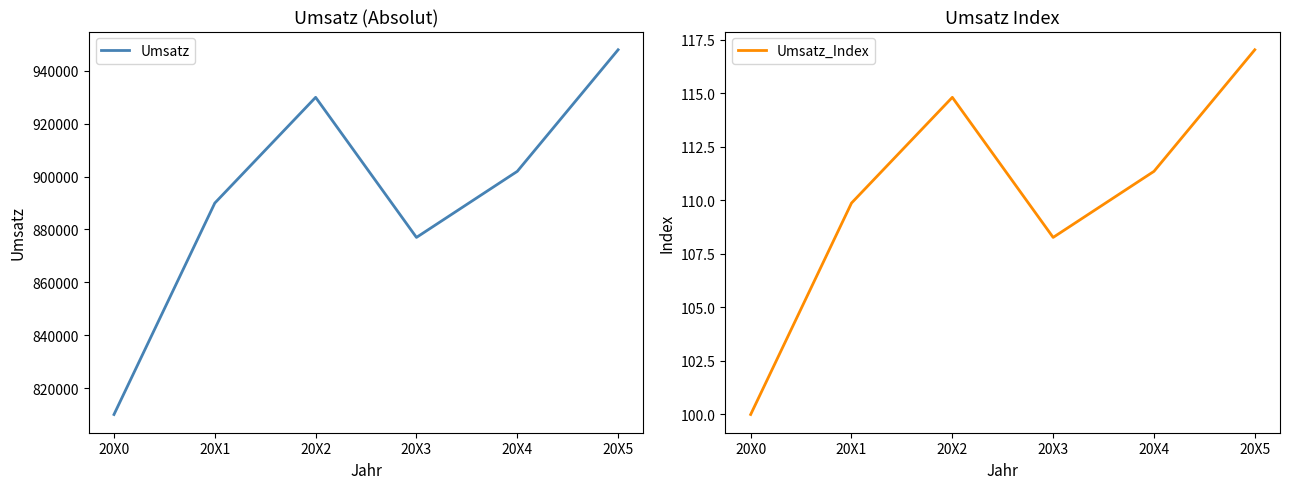

Which series has the largest range (max minus min)?

Umsatz